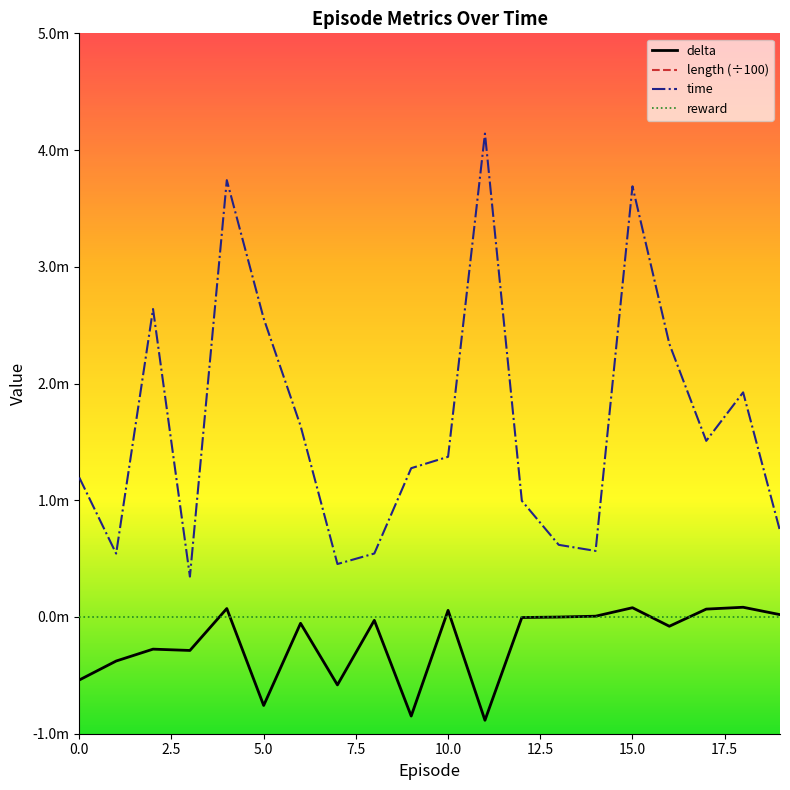

True or false: time has a value of 0.0 at 14.

True